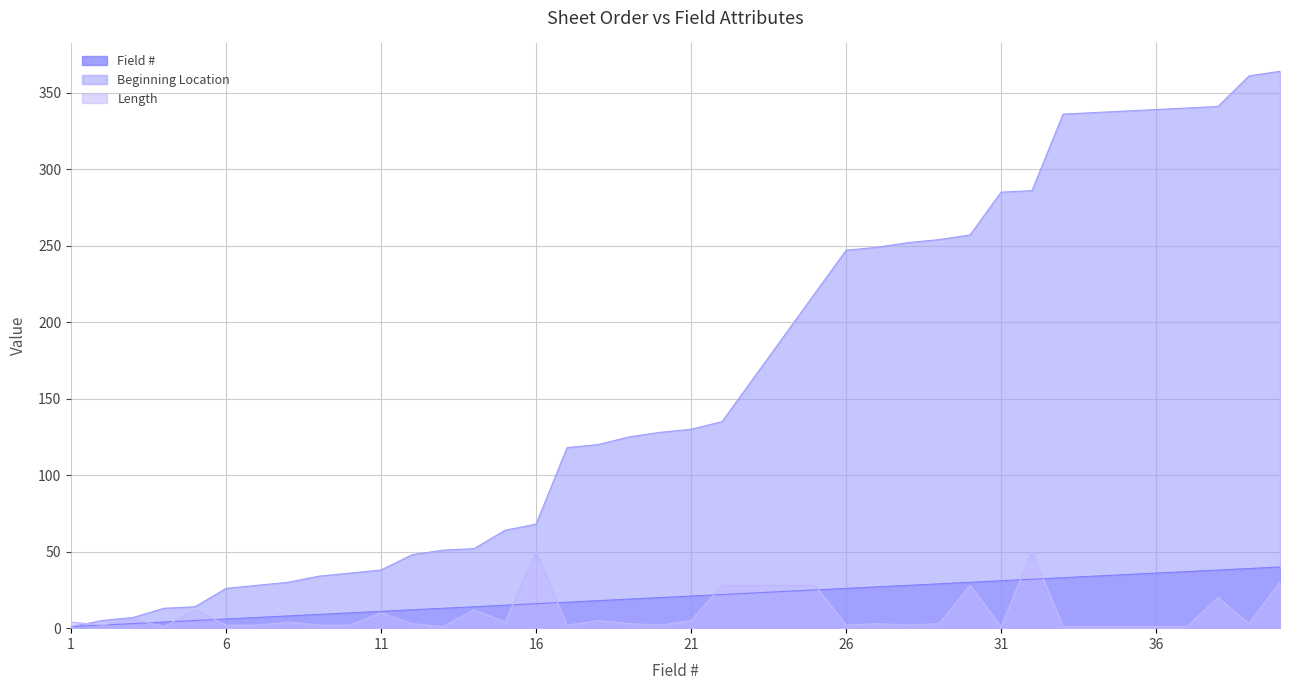

Reading left to right, what are all the values shown in this chart?

Field #: 1=1	2=2	3=3	4=4	5=5	6=6	7=7	8=8	9=9	10=10	11=11	12=12	13=13	14=14	15=15	16=16	17=17	18=18	19=19	20=20	21=21	22=22	23=23	24=24	25=25	26=26	27=27	28=28	29=29	30=30	31=31	32=32	33=33	34=34	35=35	36=36	37=37	38=38	39=39	40=40
Beginning Location: 1=1	2=5	3=7	4=13	5=14	6=26	7=28	8=30	9=34	10=36	11=38	12=48	13=51	14=52	15=64	16=68	17=118	18=120	19=125	20=128	21=130	22=135	23=163	24=191	25=219	26=247	27=249	28=252	29=254	30=257	31=285	32=286	33=336	34=337	35=338	36=339	37=340	38=341	39=361	40=364
Length: 1=4	2=2	3=6	4=1	5=12	6=2	7=2	8=4	9=2	10=2	11=10	12=3	13=1	14=12	15=4	16=50	17=2	18=5	19=3	20=2	21=5	22=28	23=28	24=28	25=28	26=2	27=3	28=2	29=3	30=28	31=1	32=50	33=1	34=1	35=1	36=1	37=1	38=20	39=3	40=30